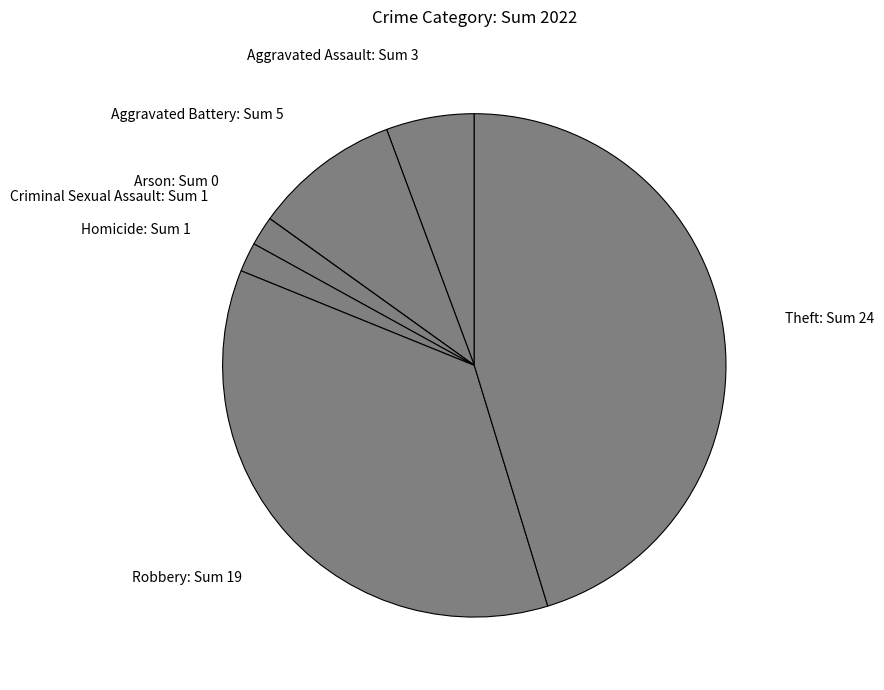

Approximately how many times larger is the value at Robbery: Sum 19 compared to Aggravated Assault: Sum 3?

6.3